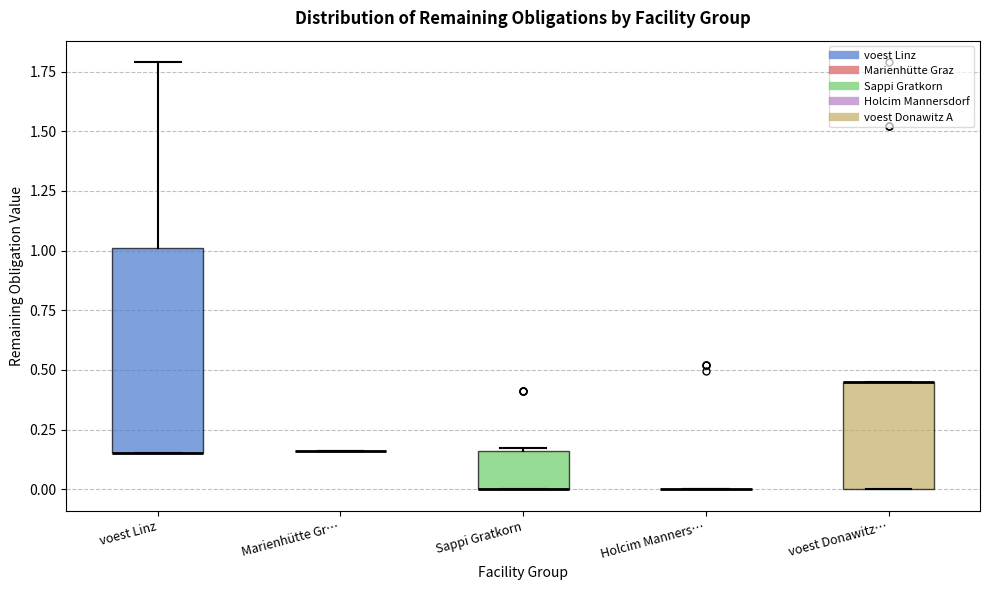

Reading left to right, transcribe this box plot: for each box, give where its median line is, the range the box spans, and where its two whiskers end, as read against the y-axis. The values are not printed on the chart, so give them approximately, as read against the axis.

voest Linz: median 0.15 (drawn on the box's lower edge), box 0.15 to 1.00, whiskers 0.15 to 1.80
Marienhütte Gr…: box collapsed to a line at 0.15, whiskers 0.15 to 0.15
Sappi Gratkorn: median 0.00 (drawn on the box's lower edge), box 0.00 to 0.15, whiskers 0.00 to 0.15
Holcim Manners…: box collapsed to a line at 0.00, whiskers 0.00 to 0.00
voest Donawitz…: median 0.45 (drawn on the box's upper edge), box 0.00 to 0.45, whiskers 0.00 to 0.45